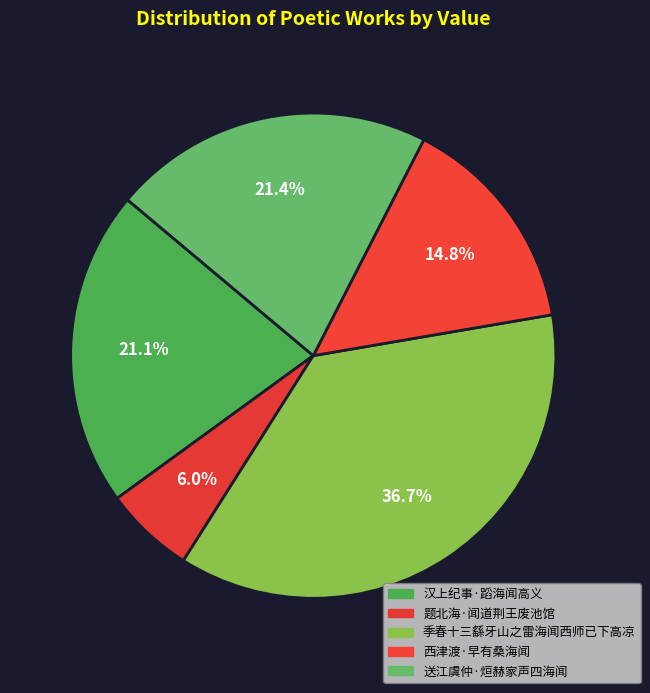

What percentage do 汉上纪事·蹈海闻高义 and 题北海·闻道荆王废池馆 together represent?

27.1%